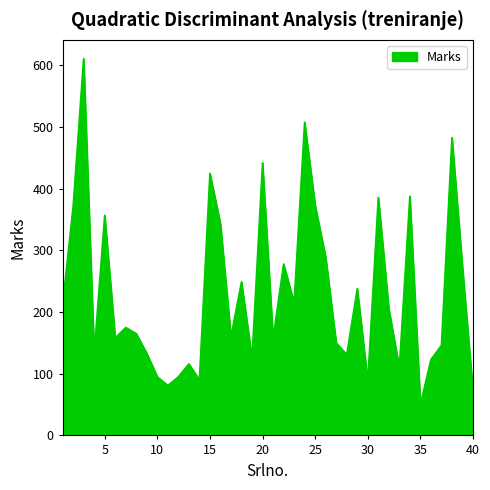

Does the chart have visible grid lines?

No